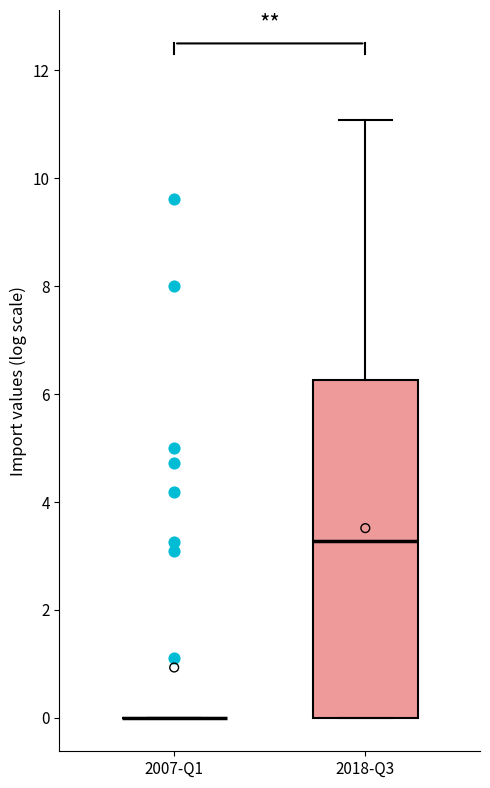

Where does the upper whisker of the box for 2018-Q3 end on the y-axis? The values are not printed on the chart, so give them approximately, as read against the axis.

11.0